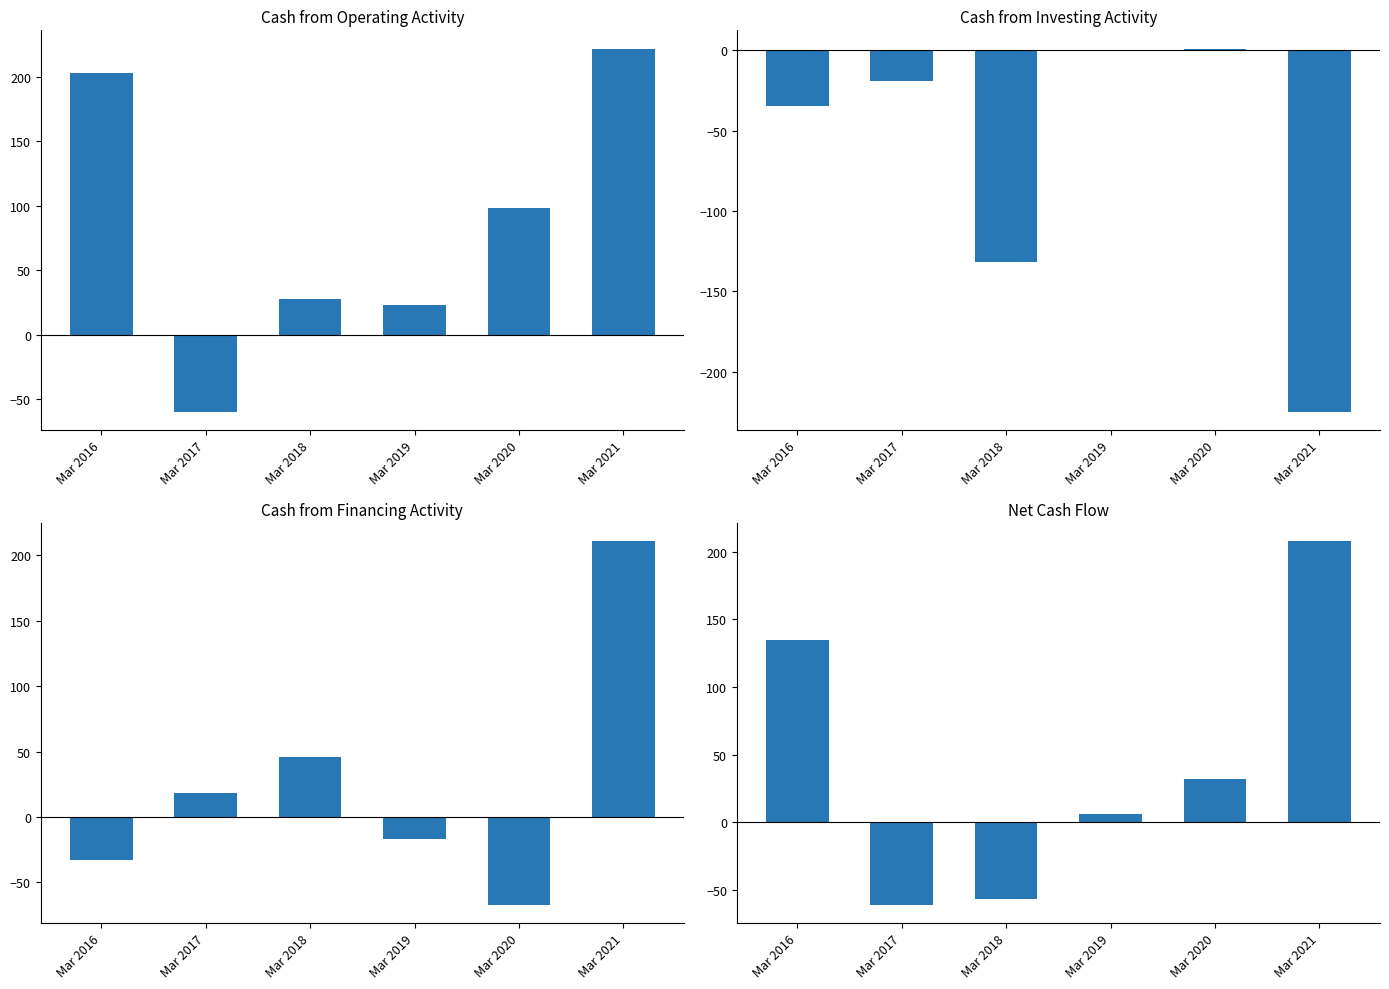

Are the bars grouped side by side (vs. stacked)?

Yes